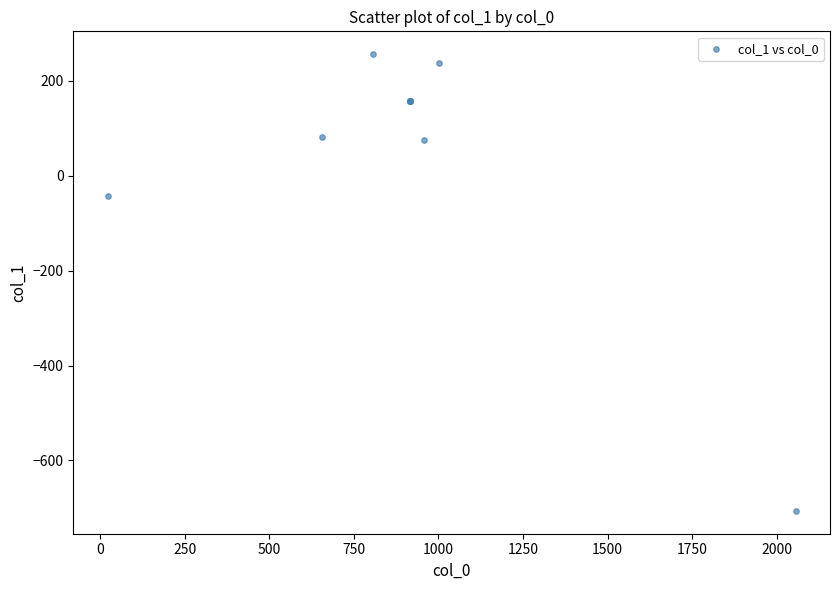

What Y value in the scatter plot is closest to -224?

-43.3